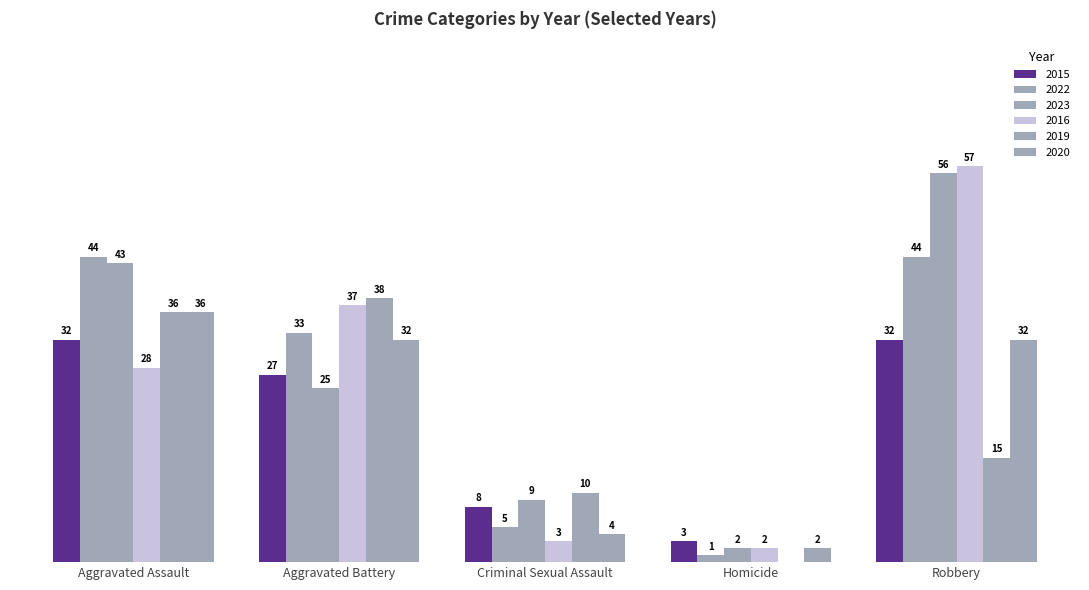

Between Aggravated Battery and Criminal Sexual Assault, which series saw the biggest shift?

2016